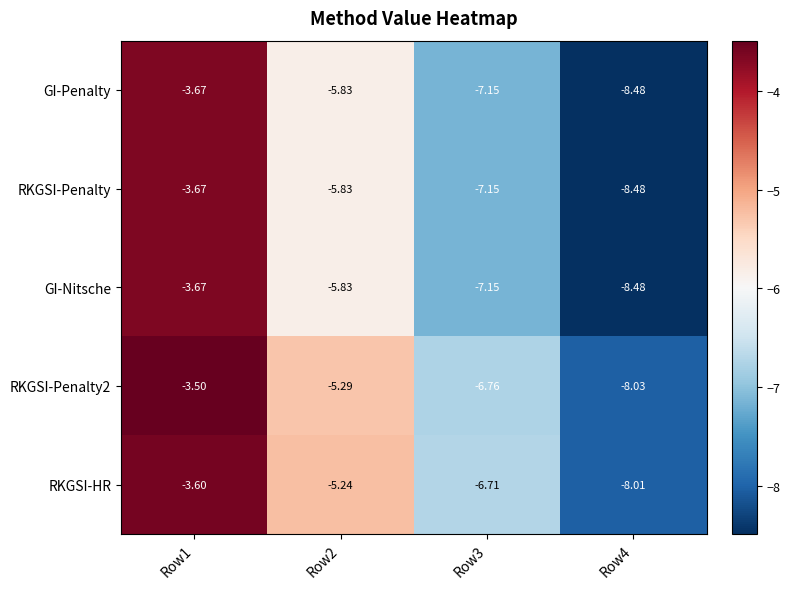

At which category does the chart reach its peak across all series?

Row1